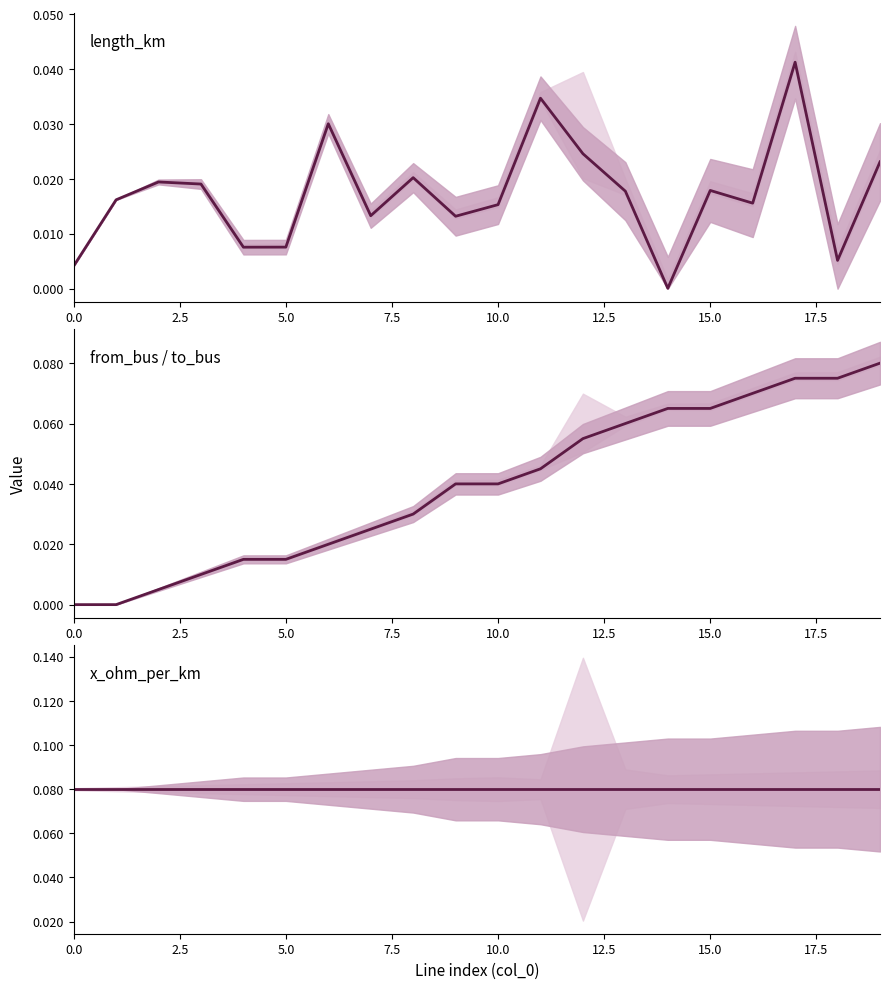

What are all the series names shown in the legend?

length_km, from_bus / to_bus, x_ohm_per_km